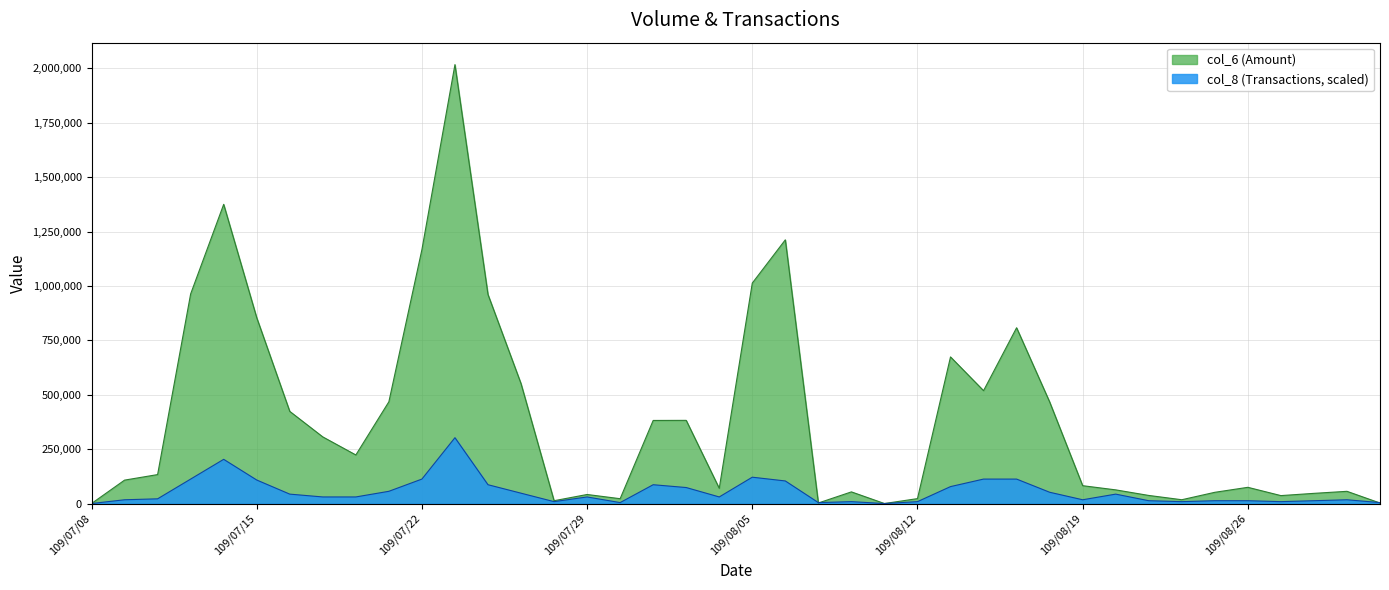

The col_6 series shows 1166770.0 at 109/07/22. True or false?

True